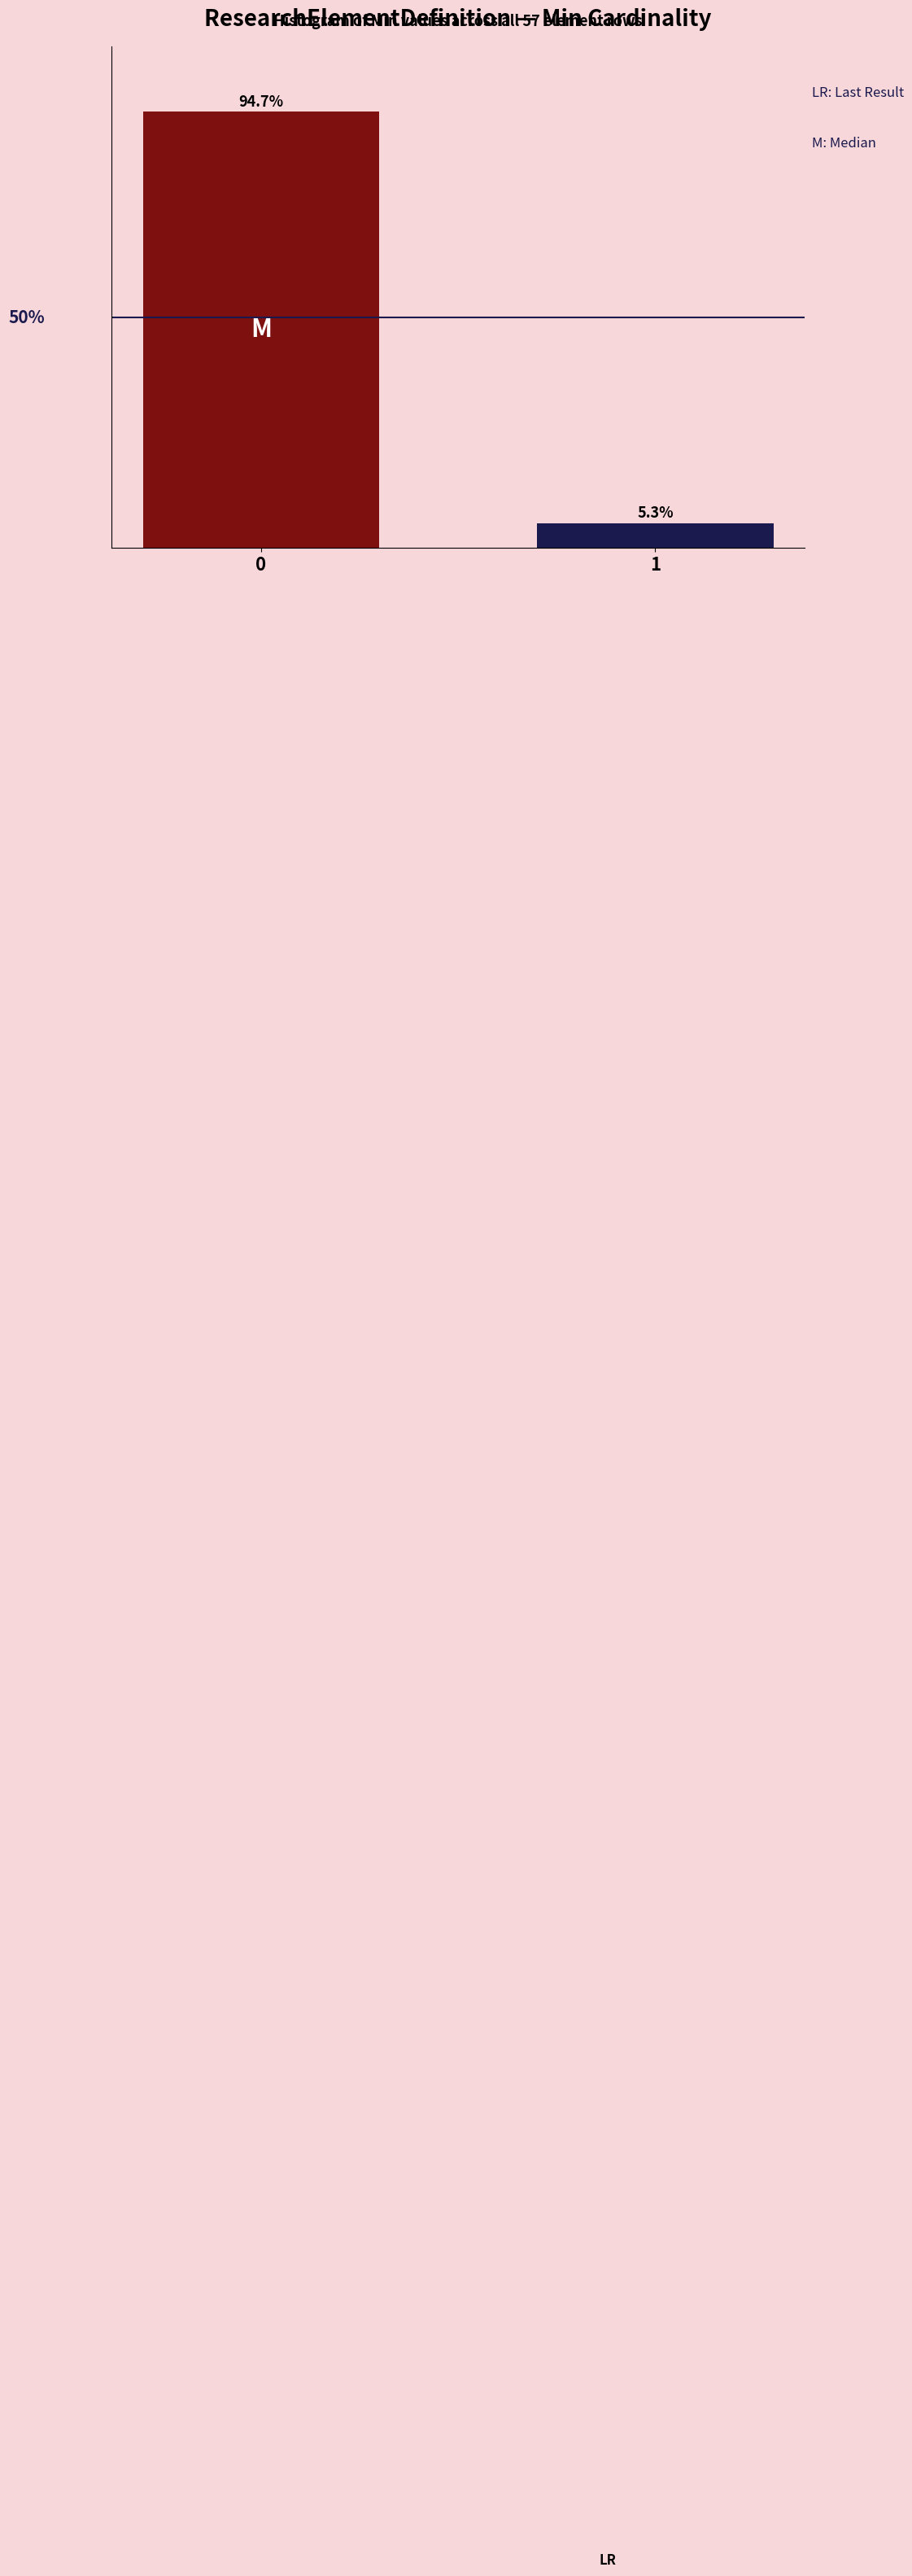

List the labels in order of value, smallest first.

1, 0